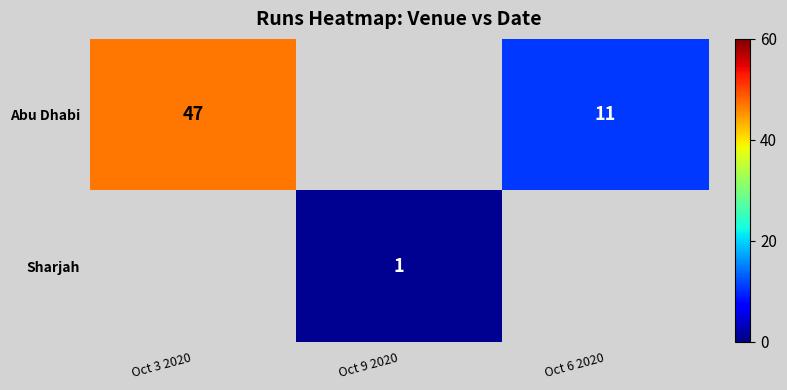

True or false: Sharjah has a value of 1 at Oct 9 2020.

True